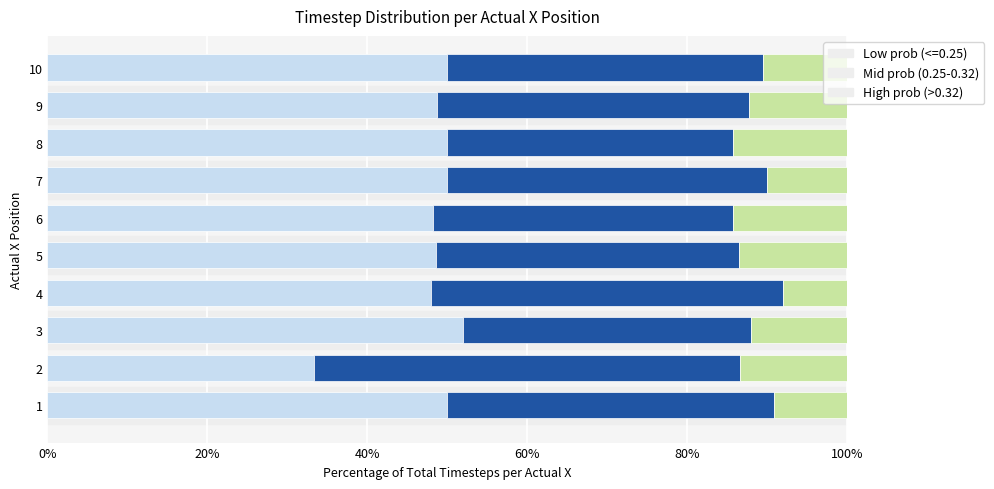

The Low prob (<=0.25) series shows 48.0 at 4. True or false?

True